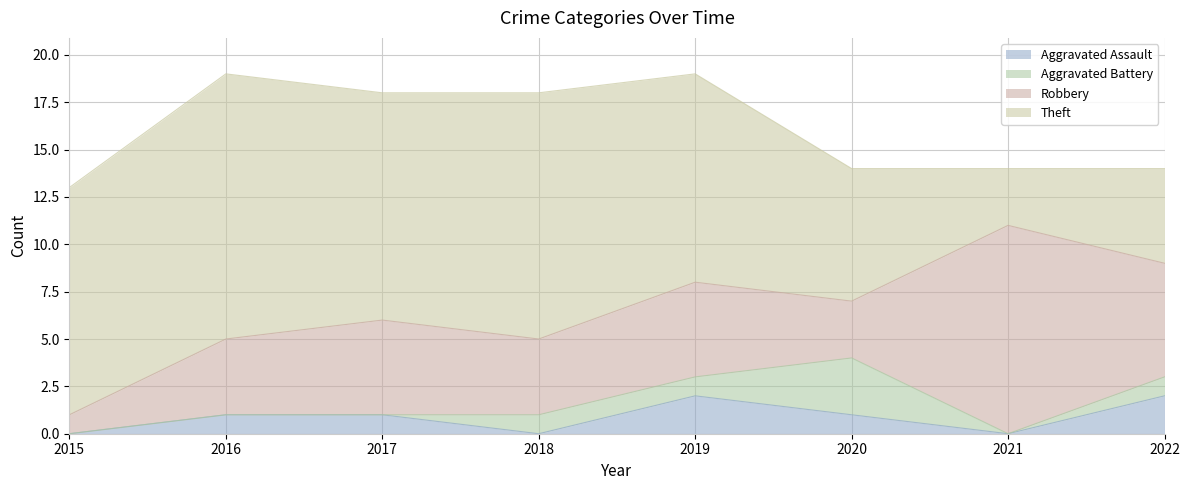

Which has a higher value, 2022 or 2019?

2022